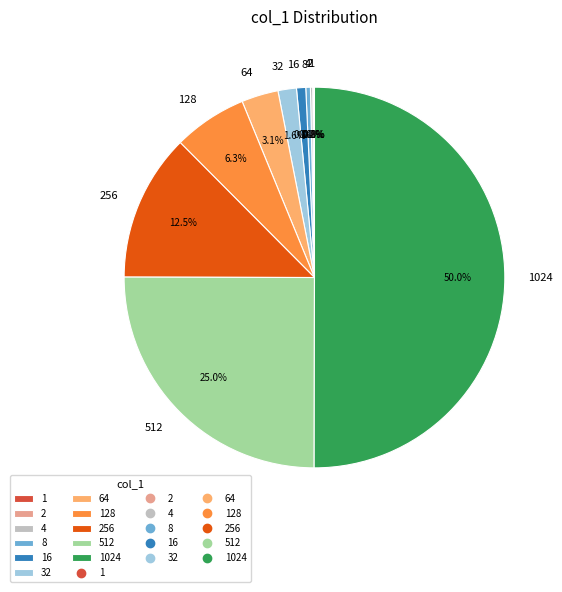

Count the number of slices in the pie.

11